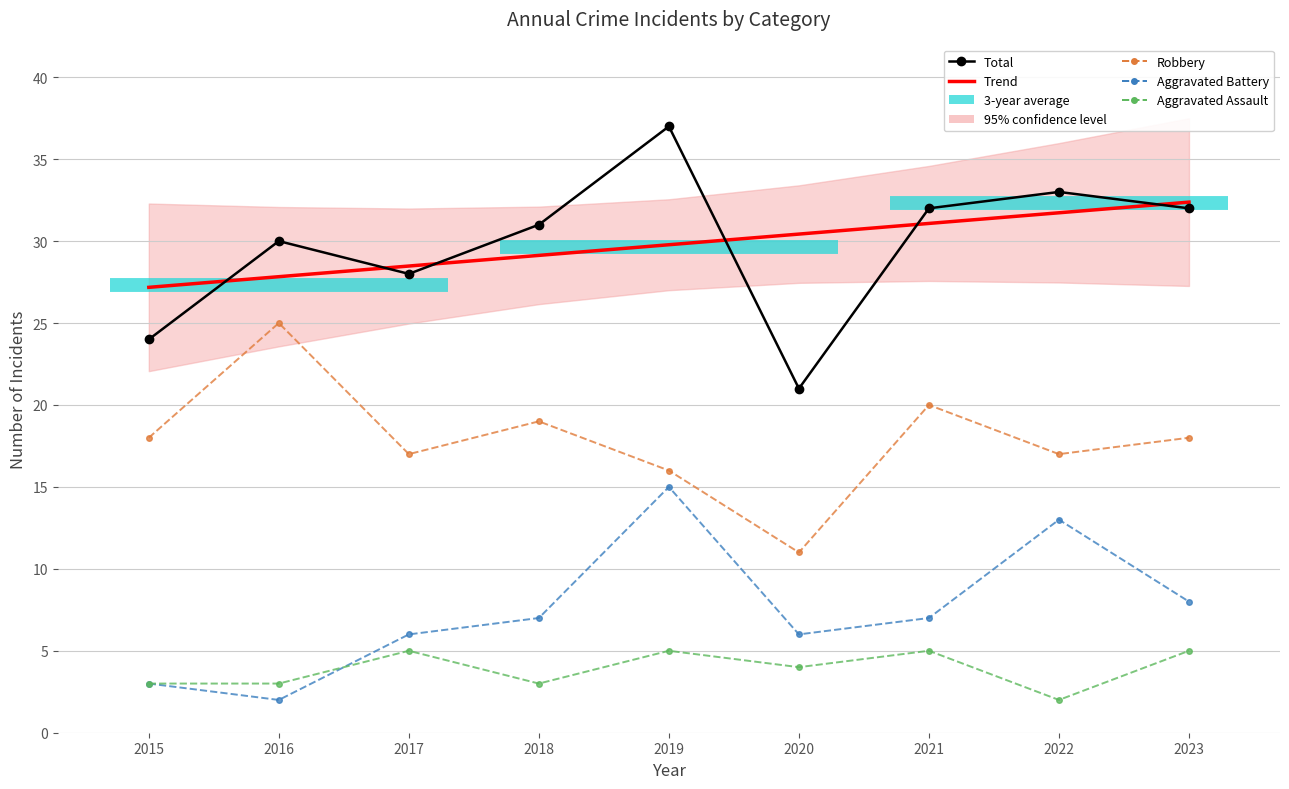

What is the smallest value displayed?

2